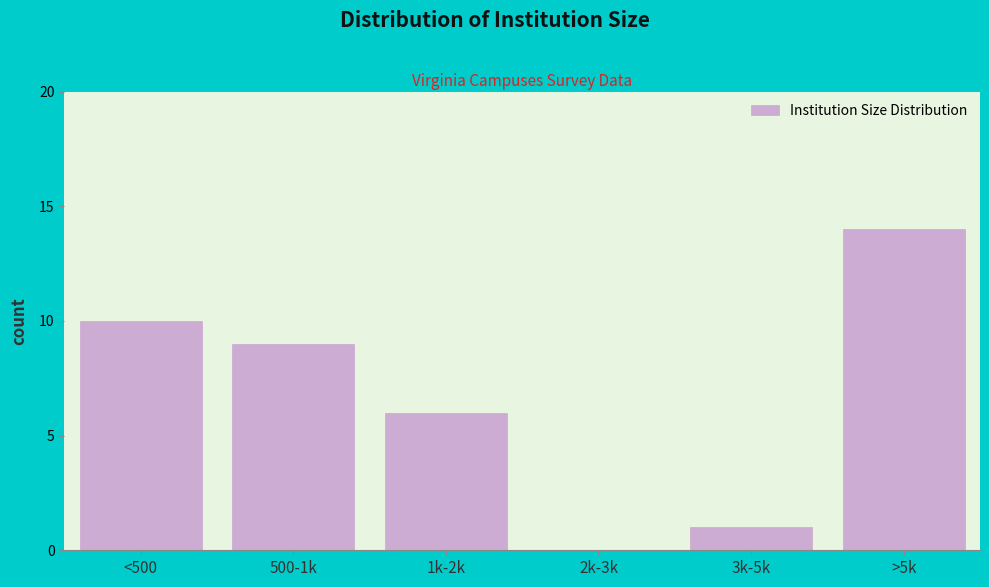

Reading right to left, extract all data points from this chart.

>5k=14	3k-5k=1	2k-3k=0	1k-2k=6	500-1k=9	<500=10